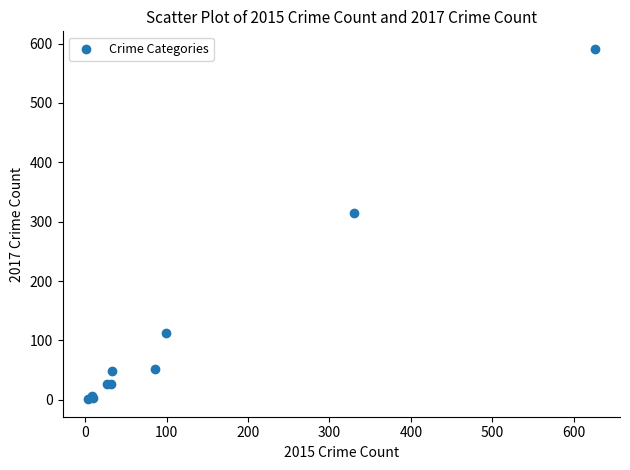

What Y value in the scatter plot is closest to 296?

314